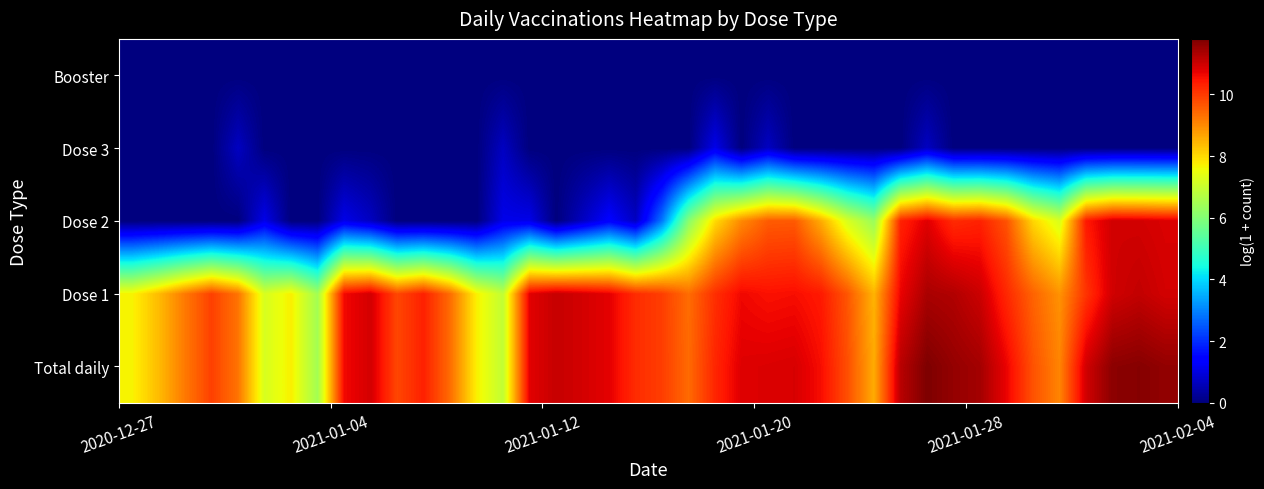

How many distinct data groups are displayed?

5